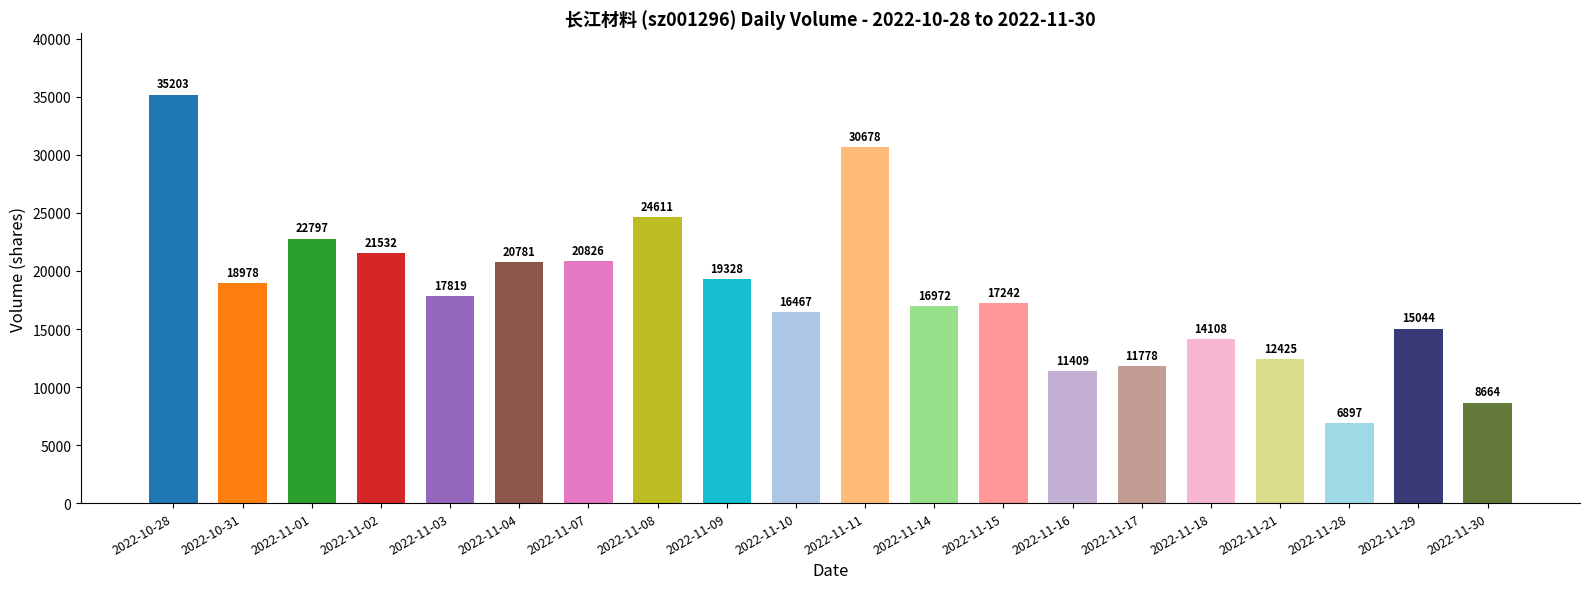

Is it true that the value at 2022-11-07 is 20826?

True